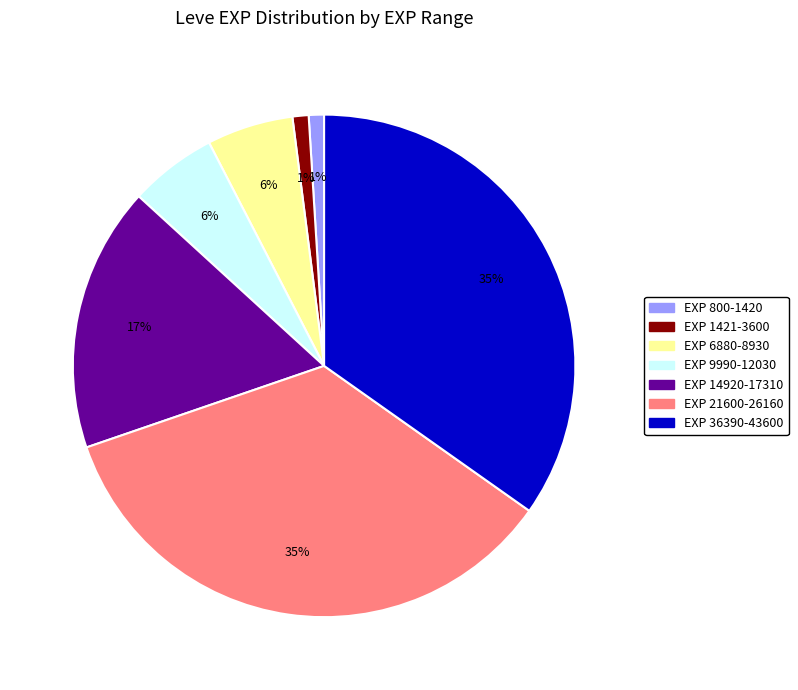

To the nearest percent, what is the difference between the largest and smallest slice percentages?

34%